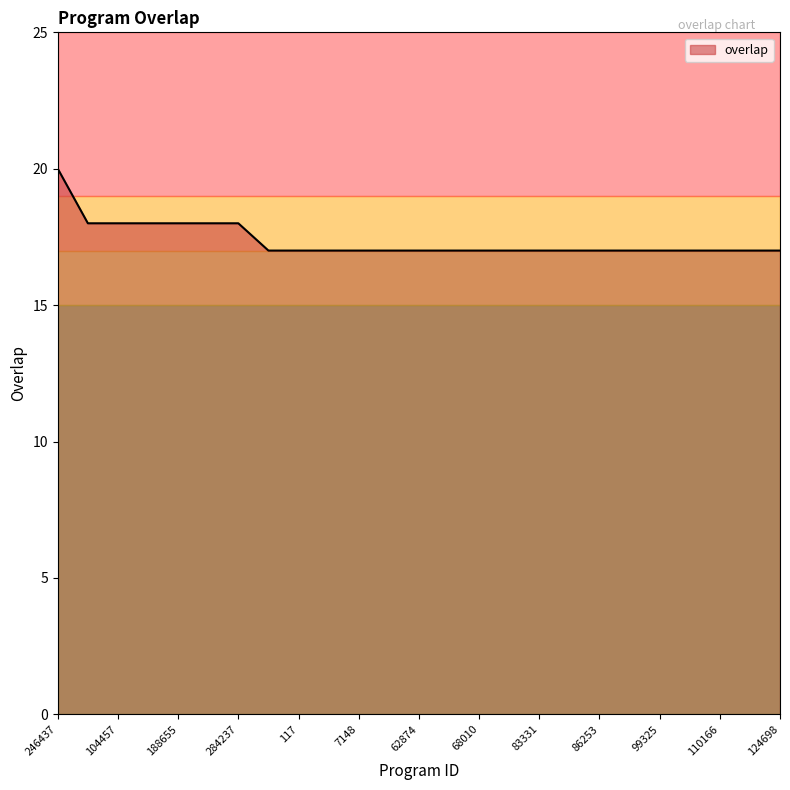

What is the sum of all values?

434